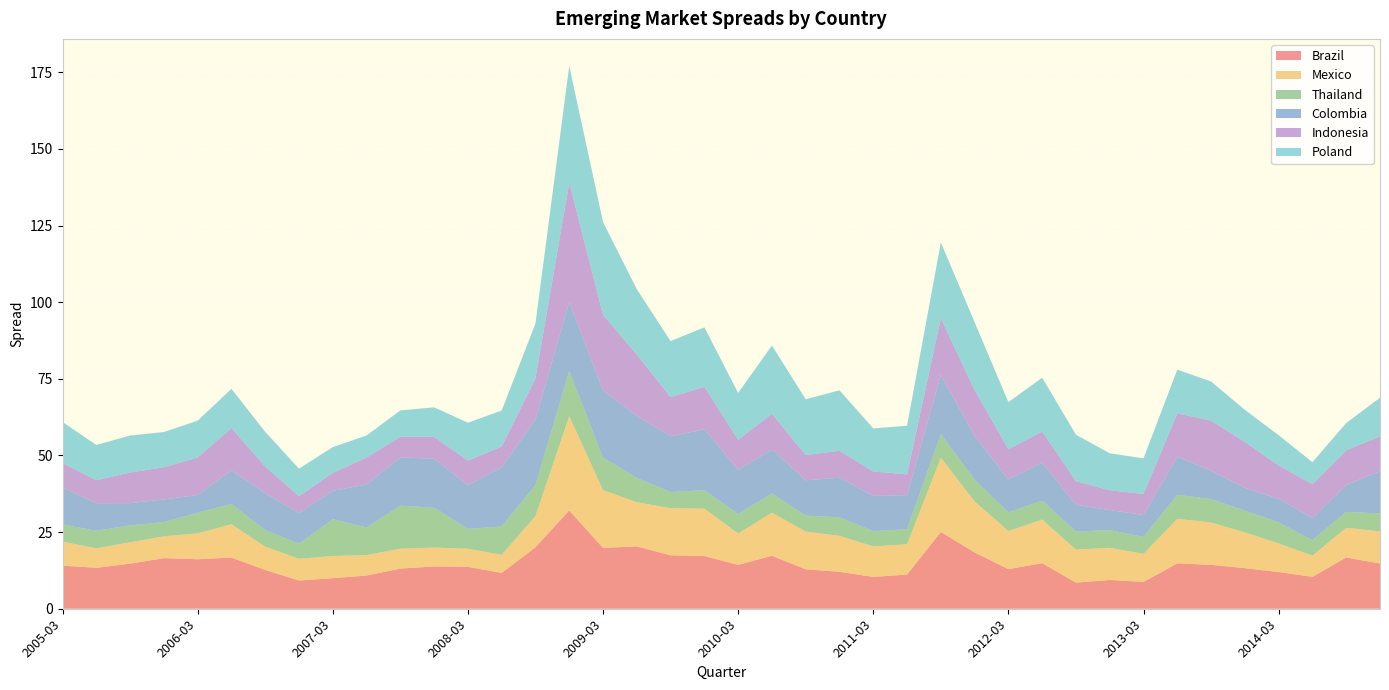

Reading right to left, what are all the values shown in this chart?

Brazil: 14.7	16.7	10.4	12.0	13.2	14.3	14.8	8.7	9.4	8.5	14.9	12.9	18.4	25.1	11.1	10.4	12.0	12.9	17.3	14.3	17.2	17.4	20.3	19.8	32.1	20.0	11.7	13.7	13.8	13.1	10.8	10.0	9.2	12.7	16.7	16.1	16.5	14.7	13.3	14.1
Mexico: 10.5	9.7	7.0	9.3	11.7	13.8	14.5	9.2	10.5	10.8	14.2	12.4	16.7	24.2	9.9	9.9	11.8	12.3	14.1	10.3	15.5	15.4	14.4	18.9	30.8	10.2	5.9	5.9	6.2	6.5	6.7	7.2	7.1	7.6	10.9	8.4	7.1	7.0	6.4	7.8
Thailand: 5.8	5.2	5.0	6.9	7.0	7.6	7.8	5.5	5.8	5.9	6.1	6.1	7.0	7.7	4.9	5.0	6.0	5.2	6.2	6.4	6.0	5.3	7.9	10.6	14.8	10.1	9.2	6.5	13.0	14.0	9.0	12.0	4.9	5.4	6.6	6.7	4.7	5.5	5.7	5.7
Colombia: 13.8	8.8	7.2	7.7	7.5	9.2	12.4	7.1	6.5	8.7	12.4	10.7	14.3	19.3	11.1	11.5	12.9	11.6	14.3	14.4	19.9	18.2	20.2	21.9	22.4	21.4	19.3	14.3	16.0	15.8	14.0	9.3	10.0	12.0	11.0	5.8	7.4	7.2	9.0	12.0
Indonesia: 11.4	11.3	11.0	10.9	15.0	16.4	14.2	6.9	6.4	7.7	10.2	9.9	15.0	18.5	6.8	8.0	8.8	8.2	11.7	9.8	13.9	12.8	20.0	24.7	38.9	13.4	6.8	8.0	7.1	6.8	8.8	5.8	5.5	8.8	13.8	12.2	10.5	10.0	7.5	8.0
Poland: 12.6	8.9	7.2	9.9	10.5	12.8	14.2	11.6	12.1	15.2	17.6	15.4	22.2	24.8	15.9	14.1	19.7	18.2	22.3	15.3	19.4	18.3	21.3	30.3	38.1	17.9	11.8	12.3	9.6	8.6	7.2	8.4	9.0	11.3	12.8	12.0	11.5	12.1	11.5	13.4